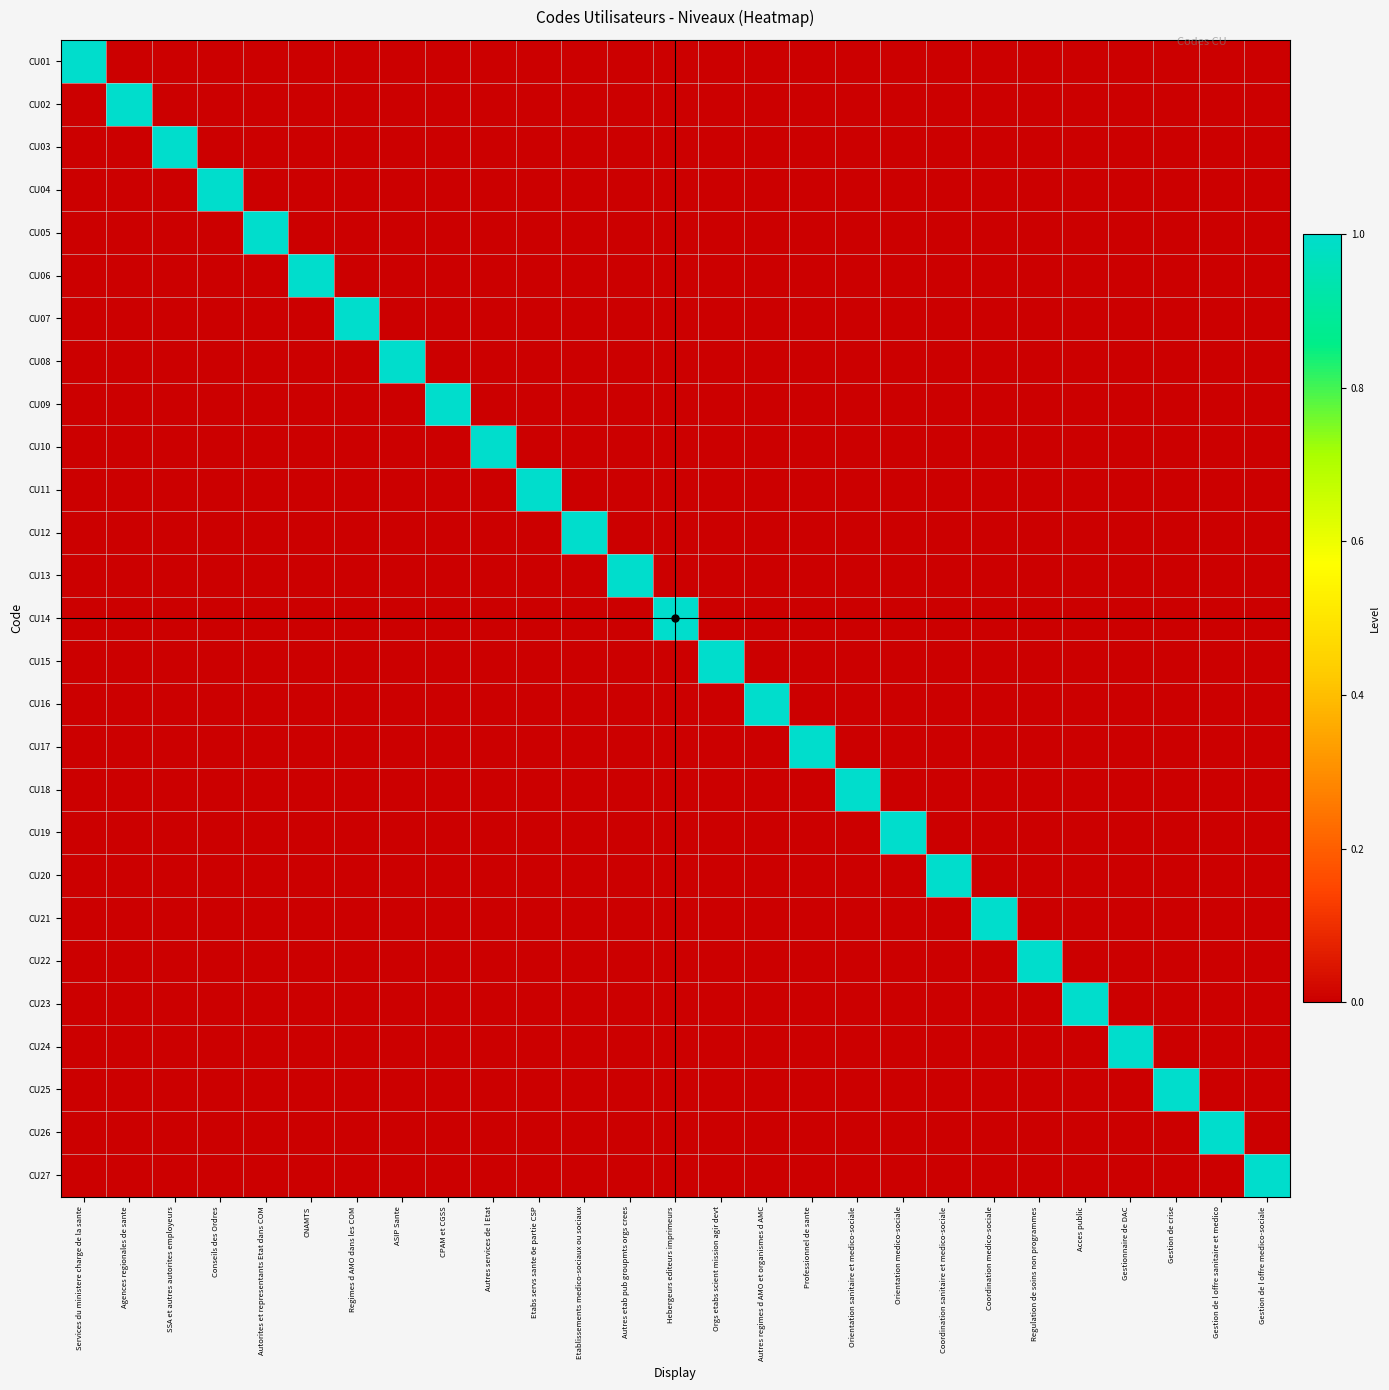

Reading right to left, transcribe all the data shown in this chart.

CU01: Gestion de l offre medico-sociale=0	Gestion de l offre sanitaire et medico=0	Gestion de crise=0	Gestionnaire de DAC=0	Acces public=0	Regulation de soins non programmes=0	Coordination medico-sociale=0	Coordination sanitaire et medico-sociale=0	Orientation medico-sociale=0	Orientation sanitaire et medico-sociale=0	Professionnel de sante=0	Autres regimes d AMO et organismes d AMC=0	Orgs etabs scient mission agir devt=0	Hebergeurs editeurs imprimeurs=0	Autres etab pub groupmts orgs crees=0	Etablissements medico-sociaux ou sociaux=0	Etabs servs sante 6e partie CSP=0	Autres services de l Etat=0	CPAM et CGSS=0	ASIP Sante=0	Regimes d AMO dans les COM=0	CNAMTS=0	Autorites et representants Etat dans COM=0	Conseils des Ordres=0	SSA et autres autorites employeurs=0	Agences regionales de sante=0	Services du ministere charge de la sante=1
CU02: Gestion de l offre medico-sociale=0	Gestion de l offre sanitaire et medico=0	Gestion de crise=0	Gestionnaire de DAC=0	Acces public=0	Regulation de soins non programmes=0	Coordination medico-sociale=0	Coordination sanitaire et medico-sociale=0	Orientation medico-sociale=0	Orientation sanitaire et medico-sociale=0	Professionnel de sante=0	Autres regimes d AMO et organismes d AMC=0	Orgs etabs scient mission agir devt=0	Hebergeurs editeurs imprimeurs=0	Autres etab pub groupmts orgs crees=0	Etablissements medico-sociaux ou sociaux=0	Etabs servs sante 6e partie CSP=0	Autres services de l Etat=0	CPAM et CGSS=0	ASIP Sante=0	Regimes d AMO dans les COM=0	CNAMTS=0	Autorites et representants Etat dans COM=0	Conseils des Ordres=0	SSA et autres autorites employeurs=0	Agences regionales de sante=1	Services du ministere charge de la sante=0
CU03: Gestion de l offre medico-sociale=0	Gestion de l offre sanitaire et medico=0	Gestion de crise=0	Gestionnaire de DAC=0	Acces public=0	Regulation de soins non programmes=0	Coordination medico-sociale=0	Coordination sanitaire et medico-sociale=0	Orientation medico-sociale=0	Orientation sanitaire et medico-sociale=0	Professionnel de sante=0	Autres regimes d AMO et organismes d AMC=0	Orgs etabs scient mission agir devt=0	Hebergeurs editeurs imprimeurs=0	Autres etab pub groupmts orgs crees=0	Etablissements medico-sociaux ou sociaux=0	Etabs servs sante 6e partie CSP=0	Autres services de l Etat=0	CPAM et CGSS=0	ASIP Sante=0	Regimes d AMO dans les COM=0	CNAMTS=0	Autorites et representants Etat dans COM=0	Conseils des Ordres=0	SSA et autres autorites employeurs=1	Agences regionales de sante=0	Services du ministere charge de la sante=0
CU04: Gestion de l offre medico-sociale=0	Gestion de l offre sanitaire et medico=0	Gestion de crise=0	Gestionnaire de DAC=0	Acces public=0	Regulation de soins non programmes=0	Coordination medico-sociale=0	Coordination sanitaire et medico-sociale=0	Orientation medico-sociale=0	Orientation sanitaire et medico-sociale=0	Professionnel de sante=0	Autres regimes d AMO et organismes d AMC=0	Orgs etabs scient mission agir devt=0	Hebergeurs editeurs imprimeurs=0	Autres etab pub groupmts orgs crees=0	Etablissements medico-sociaux ou sociaux=0	Etabs servs sante 6e partie CSP=0	Autres services de l Etat=0	CPAM et CGSS=0	ASIP Sante=0	Regimes d AMO dans les COM=0	CNAMTS=0	Autorites et representants Etat dans COM=0	Conseils des Ordres=1	SSA et autres autorites employeurs=0	Agences regionales de sante=0	Services du ministere charge de la sante=0
CU05: Gestion de l offre medico-sociale=0	Gestion de l offre sanitaire et medico=0	Gestion de crise=0	Gestionnaire de DAC=0	Acces public=0	Regulation de soins non programmes=0	Coordination medico-sociale=0	Coordination sanitaire et medico-sociale=0	Orientation medico-sociale=0	Orientation sanitaire et medico-sociale=0	Professionnel de sante=0	Autres regimes d AMO et organismes d AMC=0	Orgs etabs scient mission agir devt=0	Hebergeurs editeurs imprimeurs=0	Autres etab pub groupmts orgs crees=0	Etablissements medico-sociaux ou sociaux=0	Etabs servs sante 6e partie CSP=0	Autres services de l Etat=0	CPAM et CGSS=0	ASIP Sante=0	Regimes d AMO dans les COM=0	CNAMTS=0	Autorites et representants Etat dans COM=1	Conseils des Ordres=0	SSA et autres autorites employeurs=0	Agences regionales de sante=0	Services du ministere charge de la sante=0
CU06: Gestion de l offre medico-sociale=0	Gestion de l offre sanitaire et medico=0	Gestion de crise=0	Gestionnaire de DAC=0	Acces public=0	Regulation de soins non programmes=0	Coordination medico-sociale=0	Coordination sanitaire et medico-sociale=0	Orientation medico-sociale=0	Orientation sanitaire et medico-sociale=0	Professionnel de sante=0	Autres regimes d AMO et organismes d AMC=0	Orgs etabs scient mission agir devt=0	Hebergeurs editeurs imprimeurs=0	Autres etab pub groupmts orgs crees=0	Etablissements medico-sociaux ou sociaux=0	Etabs servs sante 6e partie CSP=0	Autres services de l Etat=0	CPAM et CGSS=0	ASIP Sante=0	Regimes d AMO dans les COM=0	CNAMTS=1	Autorites et representants Etat dans COM=0	Conseils des Ordres=0	SSA et autres autorites employeurs=0	Agences regionales de sante=0	Services du ministere charge de la sante=0
CU07: Gestion de l offre medico-sociale=0	Gestion de l offre sanitaire et medico=0	Gestion de crise=0	Gestionnaire de DAC=0	Acces public=0	Regulation de soins non programmes=0	Coordination medico-sociale=0	Coordination sanitaire et medico-sociale=0	Orientation medico-sociale=0	Orientation sanitaire et medico-sociale=0	Professionnel de sante=0	Autres regimes d AMO et organismes d AMC=0	Orgs etabs scient mission agir devt=0	Hebergeurs editeurs imprimeurs=0	Autres etab pub groupmts orgs crees=0	Etablissements medico-sociaux ou sociaux=0	Etabs servs sante 6e partie CSP=0	Autres services de l Etat=0	CPAM et CGSS=0	ASIP Sante=0	Regimes d AMO dans les COM=1	CNAMTS=0	Autorites et representants Etat dans COM=0	Conseils des Ordres=0	SSA et autres autorites employeurs=0	Agences regionales de sante=0	Services du ministere charge de la sante=0
CU08: Gestion de l offre medico-sociale=0	Gestion de l offre sanitaire et medico=0	Gestion de crise=0	Gestionnaire de DAC=0	Acces public=0	Regulation de soins non programmes=0	Coordination medico-sociale=0	Coordination sanitaire et medico-sociale=0	Orientation medico-sociale=0	Orientation sanitaire et medico-sociale=0	Professionnel de sante=0	Autres regimes d AMO et organismes d AMC=0	Orgs etabs scient mission agir devt=0	Hebergeurs editeurs imprimeurs=0	Autres etab pub groupmts orgs crees=0	Etablissements medico-sociaux ou sociaux=0	Etabs servs sante 6e partie CSP=0	Autres services de l Etat=0	CPAM et CGSS=0	ASIP Sante=1	Regimes d AMO dans les COM=0	CNAMTS=0	Autorites et representants Etat dans COM=0	Conseils des Ordres=0	SSA et autres autorites employeurs=0	Agences regionales de sante=0	Services du ministere charge de la sante=0
CU09: Gestion de l offre medico-sociale=0	Gestion de l offre sanitaire et medico=0	Gestion de crise=0	Gestionnaire de DAC=0	Acces public=0	Regulation de soins non programmes=0	Coordination medico-sociale=0	Coordination sanitaire et medico-sociale=0	Orientation medico-sociale=0	Orientation sanitaire et medico-sociale=0	Professionnel de sante=0	Autres regimes d AMO et organismes d AMC=0	Orgs etabs scient mission agir devt=0	Hebergeurs editeurs imprimeurs=0	Autres etab pub groupmts orgs crees=0	Etablissements medico-sociaux ou sociaux=0	Etabs servs sante 6e partie CSP=0	Autres services de l Etat=0	CPAM et CGSS=1	ASIP Sante=0	Regimes d AMO dans les COM=0	CNAMTS=0	Autorites et representants Etat dans COM=0	Conseils des Ordres=0	SSA et autres autorites employeurs=0	Agences regionales de sante=0	Services du ministere charge de la sante=0
CU10: Gestion de l offre medico-sociale=0	Gestion de l offre sanitaire et medico=0	Gestion de crise=0	Gestionnaire de DAC=0	Acces public=0	Regulation de soins non programmes=0	Coordination medico-sociale=0	Coordination sanitaire et medico-sociale=0	Orientation medico-sociale=0	Orientation sanitaire et medico-sociale=0	Professionnel de sante=0	Autres regimes d AMO et organismes d AMC=0	Orgs etabs scient mission agir devt=0	Hebergeurs editeurs imprimeurs=0	Autres etab pub groupmts orgs crees=0	Etablissements medico-sociaux ou sociaux=0	Etabs servs sante 6e partie CSP=0	Autres services de l Etat=1	CPAM et CGSS=0	ASIP Sante=0	Regimes d AMO dans les COM=0	CNAMTS=0	Autorites et representants Etat dans COM=0	Conseils des Ordres=0	SSA et autres autorites employeurs=0	Agences regionales de sante=0	Services du ministere charge de la sante=0
CU11: Gestion de l offre medico-sociale=0	Gestion de l offre sanitaire et medico=0	Gestion de crise=0	Gestionnaire de DAC=0	Acces public=0	Regulation de soins non programmes=0	Coordination medico-sociale=0	Coordination sanitaire et medico-sociale=0	Orientation medico-sociale=0	Orientation sanitaire et medico-sociale=0	Professionnel de sante=0	Autres regimes d AMO et organismes d AMC=0	Orgs etabs scient mission agir devt=0	Hebergeurs editeurs imprimeurs=0	Autres etab pub groupmts orgs crees=0	Etablissements medico-sociaux ou sociaux=0	Etabs servs sante 6e partie CSP=1	Autres services de l Etat=0	CPAM et CGSS=0	ASIP Sante=0	Regimes d AMO dans les COM=0	CNAMTS=0	Autorites et representants Etat dans COM=0	Conseils des Ordres=0	SSA et autres autorites employeurs=0	Agences regionales de sante=0	Services du ministere charge de la sante=0
CU12: Gestion de l offre medico-sociale=0	Gestion de l offre sanitaire et medico=0	Gestion de crise=0	Gestionnaire de DAC=0	Acces public=0	Regulation de soins non programmes=0	Coordination medico-sociale=0	Coordination sanitaire et medico-sociale=0	Orientation medico-sociale=0	Orientation sanitaire et medico-sociale=0	Professionnel de sante=0	Autres regimes d AMO et organismes d AMC=0	Orgs etabs scient mission agir devt=0	Hebergeurs editeurs imprimeurs=0	Autres etab pub groupmts orgs crees=0	Etablissements medico-sociaux ou sociaux=1	Etabs servs sante 6e partie CSP=0	Autres services de l Etat=0	CPAM et CGSS=0	ASIP Sante=0	Regimes d AMO dans les COM=0	CNAMTS=0	Autorites et representants Etat dans COM=0	Conseils des Ordres=0	SSA et autres autorites employeurs=0	Agences regionales de sante=0	Services du ministere charge de la sante=0
CU13: Gestion de l offre medico-sociale=0	Gestion de l offre sanitaire et medico=0	Gestion de crise=0	Gestionnaire de DAC=0	Acces public=0	Regulation de soins non programmes=0	Coordination medico-sociale=0	Coordination sanitaire et medico-sociale=0	Orientation medico-sociale=0	Orientation sanitaire et medico-sociale=0	Professionnel de sante=0	Autres regimes d AMO et organismes d AMC=0	Orgs etabs scient mission agir devt=0	Hebergeurs editeurs imprimeurs=0	Autres etab pub groupmts orgs crees=1	Etablissements medico-sociaux ou sociaux=0	Etabs servs sante 6e partie CSP=0	Autres services de l Etat=0	CPAM et CGSS=0	ASIP Sante=0	Regimes d AMO dans les COM=0	CNAMTS=0	Autorites et representants Etat dans COM=0	Conseils des Ordres=0	SSA et autres autorites employeurs=0	Agences regionales de sante=0	Services du ministere charge de la sante=0
CU14: Gestion de l offre medico-sociale=0	Gestion de l offre sanitaire et medico=0	Gestion de crise=0	Gestionnaire de DAC=0	Acces public=0	Regulation de soins non programmes=0	Coordination medico-sociale=0	Coordination sanitaire et medico-sociale=0	Orientation medico-sociale=0	Orientation sanitaire et medico-sociale=0	Professionnel de sante=0	Autres regimes d AMO et organismes d AMC=0	Orgs etabs scient mission agir devt=0	Hebergeurs editeurs imprimeurs=1	Autres etab pub groupmts orgs crees=0	Etablissements medico-sociaux ou sociaux=0	Etabs servs sante 6e partie CSP=0	Autres services de l Etat=0	CPAM et CGSS=0	ASIP Sante=0	Regimes d AMO dans les COM=0	CNAMTS=0	Autorites et representants Etat dans COM=0	Conseils des Ordres=0	SSA et autres autorites employeurs=0	Agences regionales de sante=0	Services du ministere charge de la sante=0
CU15: Gestion de l offre medico-sociale=0	Gestion de l offre sanitaire et medico=0	Gestion de crise=0	Gestionnaire de DAC=0	Acces public=0	Regulation de soins non programmes=0	Coordination medico-sociale=0	Coordination sanitaire et medico-sociale=0	Orientation medico-sociale=0	Orientation sanitaire et medico-sociale=0	Professionnel de sante=0	Autres regimes d AMO et organismes d AMC=0	Orgs etabs scient mission agir devt=1	Hebergeurs editeurs imprimeurs=0	Autres etab pub groupmts orgs crees=0	Etablissements medico-sociaux ou sociaux=0	Etabs servs sante 6e partie CSP=0	Autres services de l Etat=0	CPAM et CGSS=0	ASIP Sante=0	Regimes d AMO dans les COM=0	CNAMTS=0	Autorites et representants Etat dans COM=0	Conseils des Ordres=0	SSA et autres autorites employeurs=0	Agences regionales de sante=0	Services du ministere charge de la sante=0
CU16: Gestion de l offre medico-sociale=0	Gestion de l offre sanitaire et medico=0	Gestion de crise=0	Gestionnaire de DAC=0	Acces public=0	Regulation de soins non programmes=0	Coordination medico-sociale=0	Coordination sanitaire et medico-sociale=0	Orientation medico-sociale=0	Orientation sanitaire et medico-sociale=0	Professionnel de sante=0	Autres regimes d AMO et organismes d AMC=1	Orgs etabs scient mission agir devt=0	Hebergeurs editeurs imprimeurs=0	Autres etab pub groupmts orgs crees=0	Etablissements medico-sociaux ou sociaux=0	Etabs servs sante 6e partie CSP=0	Autres services de l Etat=0	CPAM et CGSS=0	ASIP Sante=0	Regimes d AMO dans les COM=0	CNAMTS=0	Autorites et representants Etat dans COM=0	Conseils des Ordres=0	SSA et autres autorites employeurs=0	Agences regionales de sante=0	Services du ministere charge de la sante=0
CU17: Gestion de l offre medico-sociale=0	Gestion de l offre sanitaire et medico=0	Gestion de crise=0	Gestionnaire de DAC=0	Acces public=0	Regulation de soins non programmes=0	Coordination medico-sociale=0	Coordination sanitaire et medico-sociale=0	Orientation medico-sociale=0	Orientation sanitaire et medico-sociale=0	Professionnel de sante=1	Autres regimes d AMO et organismes d AMC=0	Orgs etabs scient mission agir devt=0	Hebergeurs editeurs imprimeurs=0	Autres etab pub groupmts orgs crees=0	Etablissements medico-sociaux ou sociaux=0	Etabs servs sante 6e partie CSP=0	Autres services de l Etat=0	CPAM et CGSS=0	ASIP Sante=0	Regimes d AMO dans les COM=0	CNAMTS=0	Autorites et representants Etat dans COM=0	Conseils des Ordres=0	SSA et autres autorites employeurs=0	Agences regionales de sante=0	Services du ministere charge de la sante=0
CU18: Gestion de l offre medico-sociale=0	Gestion de l offre sanitaire et medico=0	Gestion de crise=0	Gestionnaire de DAC=0	Acces public=0	Regulation de soins non programmes=0	Coordination medico-sociale=0	Coordination sanitaire et medico-sociale=0	Orientation medico-sociale=0	Orientation sanitaire et medico-sociale=1	Professionnel de sante=0	Autres regimes d AMO et organismes d AMC=0	Orgs etabs scient mission agir devt=0	Hebergeurs editeurs imprimeurs=0	Autres etab pub groupmts orgs crees=0	Etablissements medico-sociaux ou sociaux=0	Etabs servs sante 6e partie CSP=0	Autres services de l Etat=0	CPAM et CGSS=0	ASIP Sante=0	Regimes d AMO dans les COM=0	CNAMTS=0	Autorites et representants Etat dans COM=0	Conseils des Ordres=0	SSA et autres autorites employeurs=0	Agences regionales de sante=0	Services du ministere charge de la sante=0
CU19: Gestion de l offre medico-sociale=0	Gestion de l offre sanitaire et medico=0	Gestion de crise=0	Gestionnaire de DAC=0	Acces public=0	Regulation de soins non programmes=0	Coordination medico-sociale=0	Coordination sanitaire et medico-sociale=0	Orientation medico-sociale=1	Orientation sanitaire et medico-sociale=0	Professionnel de sante=0	Autres regimes d AMO et organismes d AMC=0	Orgs etabs scient mission agir devt=0	Hebergeurs editeurs imprimeurs=0	Autres etab pub groupmts orgs crees=0	Etablissements medico-sociaux ou sociaux=0	Etabs servs sante 6e partie CSP=0	Autres services de l Etat=0	CPAM et CGSS=0	ASIP Sante=0	Regimes d AMO dans les COM=0	CNAMTS=0	Autorites et representants Etat dans COM=0	Conseils des Ordres=0	SSA et autres autorites employeurs=0	Agences regionales de sante=0	Services du ministere charge de la sante=0
CU20: Gestion de l offre medico-sociale=0	Gestion de l offre sanitaire et medico=0	Gestion de crise=0	Gestionnaire de DAC=0	Acces public=0	Regulation de soins non programmes=0	Coordination medico-sociale=0	Coordination sanitaire et medico-sociale=1	Orientation medico-sociale=0	Orientation sanitaire et medico-sociale=0	Professionnel de sante=0	Autres regimes d AMO et organismes d AMC=0	Orgs etabs scient mission agir devt=0	Hebergeurs editeurs imprimeurs=0	Autres etab pub groupmts orgs crees=0	Etablissements medico-sociaux ou sociaux=0	Etabs servs sante 6e partie CSP=0	Autres services de l Etat=0	CPAM et CGSS=0	ASIP Sante=0	Regimes d AMO dans les COM=0	CNAMTS=0	Autorites et representants Etat dans COM=0	Conseils des Ordres=0	SSA et autres autorites employeurs=0	Agences regionales de sante=0	Services du ministere charge de la sante=0
CU21: Gestion de l offre medico-sociale=0	Gestion de l offre sanitaire et medico=0	Gestion de crise=0	Gestionnaire de DAC=0	Acces public=0	Regulation de soins non programmes=0	Coordination medico-sociale=1	Coordination sanitaire et medico-sociale=0	Orientation medico-sociale=0	Orientation sanitaire et medico-sociale=0	Professionnel de sante=0	Autres regimes d AMO et organismes d AMC=0	Orgs etabs scient mission agir devt=0	Hebergeurs editeurs imprimeurs=0	Autres etab pub groupmts orgs crees=0	Etablissements medico-sociaux ou sociaux=0	Etabs servs sante 6e partie CSP=0	Autres services de l Etat=0	CPAM et CGSS=0	ASIP Sante=0	Regimes d AMO dans les COM=0	CNAMTS=0	Autorites et representants Etat dans COM=0	Conseils des Ordres=0	SSA et autres autorites employeurs=0	Agences regionales de sante=0	Services du ministere charge de la sante=0
CU22: Gestion de l offre medico-sociale=0	Gestion de l offre sanitaire et medico=0	Gestion de crise=0	Gestionnaire de DAC=0	Acces public=0	Regulation de soins non programmes=1	Coordination medico-sociale=0	Coordination sanitaire et medico-sociale=0	Orientation medico-sociale=0	Orientation sanitaire et medico-sociale=0	Professionnel de sante=0	Autres regimes d AMO et organismes d AMC=0	Orgs etabs scient mission agir devt=0	Hebergeurs editeurs imprimeurs=0	Autres etab pub groupmts orgs crees=0	Etablissements medico-sociaux ou sociaux=0	Etabs servs sante 6e partie CSP=0	Autres services de l Etat=0	CPAM et CGSS=0	ASIP Sante=0	Regimes d AMO dans les COM=0	CNAMTS=0	Autorites et representants Etat dans COM=0	Conseils des Ordres=0	SSA et autres autorites employeurs=0	Agences regionales de sante=0	Services du ministere charge de la sante=0
CU23: Gestion de l offre medico-sociale=0	Gestion de l offre sanitaire et medico=0	Gestion de crise=0	Gestionnaire de DAC=0	Acces public=1	Regulation de soins non programmes=0	Coordination medico-sociale=0	Coordination sanitaire et medico-sociale=0	Orientation medico-sociale=0	Orientation sanitaire et medico-sociale=0	Professionnel de sante=0	Autres regimes d AMO et organismes d AMC=0	Orgs etabs scient mission agir devt=0	Hebergeurs editeurs imprimeurs=0	Autres etab pub groupmts orgs crees=0	Etablissements medico-sociaux ou sociaux=0	Etabs servs sante 6e partie CSP=0	Autres services de l Etat=0	CPAM et CGSS=0	ASIP Sante=0	Regimes d AMO dans les COM=0	CNAMTS=0	Autorites et representants Etat dans COM=0	Conseils des Ordres=0	SSA et autres autorites employeurs=0	Agences regionales de sante=0	Services du ministere charge de la sante=0
CU24: Gestion de l offre medico-sociale=0	Gestion de l offre sanitaire et medico=0	Gestion de crise=0	Gestionnaire de DAC=1	Acces public=0	Regulation de soins non programmes=0	Coordination medico-sociale=0	Coordination sanitaire et medico-sociale=0	Orientation medico-sociale=0	Orientation sanitaire et medico-sociale=0	Professionnel de sante=0	Autres regimes d AMO et organismes d AMC=0	Orgs etabs scient mission agir devt=0	Hebergeurs editeurs imprimeurs=0	Autres etab pub groupmts orgs crees=0	Etablissements medico-sociaux ou sociaux=0	Etabs servs sante 6e partie CSP=0	Autres services de l Etat=0	CPAM et CGSS=0	ASIP Sante=0	Regimes d AMO dans les COM=0	CNAMTS=0	Autorites et representants Etat dans COM=0	Conseils des Ordres=0	SSA et autres autorites employeurs=0	Agences regionales de sante=0	Services du ministere charge de la sante=0
CU25: Gestion de l offre medico-sociale=0	Gestion de l offre sanitaire et medico=0	Gestion de crise=1	Gestionnaire de DAC=0	Acces public=0	Regulation de soins non programmes=0	Coordination medico-sociale=0	Coordination sanitaire et medico-sociale=0	Orientation medico-sociale=0	Orientation sanitaire et medico-sociale=0	Professionnel de sante=0	Autres regimes d AMO et organismes d AMC=0	Orgs etabs scient mission agir devt=0	Hebergeurs editeurs imprimeurs=0	Autres etab pub groupmts orgs crees=0	Etablissements medico-sociaux ou sociaux=0	Etabs servs sante 6e partie CSP=0	Autres services de l Etat=0	CPAM et CGSS=0	ASIP Sante=0	Regimes d AMO dans les COM=0	CNAMTS=0	Autorites et representants Etat dans COM=0	Conseils des Ordres=0	SSA et autres autorites employeurs=0	Agences regionales de sante=0	Services du ministere charge de la sante=0
CU26: Gestion de l offre medico-sociale=0	Gestion de l offre sanitaire et medico=1	Gestion de crise=0	Gestionnaire de DAC=0	Acces public=0	Regulation de soins non programmes=0	Coordination medico-sociale=0	Coordination sanitaire et medico-sociale=0	Orientation medico-sociale=0	Orientation sanitaire et medico-sociale=0	Professionnel de sante=0	Autres regimes d AMO et organismes d AMC=0	Orgs etabs scient mission agir devt=0	Hebergeurs editeurs imprimeurs=0	Autres etab pub groupmts orgs crees=0	Etablissements medico-sociaux ou sociaux=0	Etabs servs sante 6e partie CSP=0	Autres services de l Etat=0	CPAM et CGSS=0	ASIP Sante=0	Regimes d AMO dans les COM=0	CNAMTS=0	Autorites et representants Etat dans COM=0	Conseils des Ordres=0	SSA et autres autorites employeurs=0	Agences regionales de sante=0	Services du ministere charge de la sante=0
CU27: Gestion de l offre medico-sociale=1	Gestion de l offre sanitaire et medico=0	Gestion de crise=0	Gestionnaire de DAC=0	Acces public=0	Regulation de soins non programmes=0	Coordination medico-sociale=0	Coordination sanitaire et medico-sociale=0	Orientation medico-sociale=0	Orientation sanitaire et medico-sociale=0	Professionnel de sante=0	Autres regimes d AMO et organismes d AMC=0	Orgs etabs scient mission agir devt=0	Hebergeurs editeurs imprimeurs=0	Autres etab pub groupmts orgs crees=0	Etablissements medico-sociaux ou sociaux=0	Etabs servs sante 6e partie CSP=0	Autres services de l Etat=0	CPAM et CGSS=0	ASIP Sante=0	Regimes d AMO dans les COM=0	CNAMTS=0	Autorites et representants Etat dans COM=0	Conseils des Ordres=0	SSA et autres autorites employeurs=0	Agences regionales de sante=0	Services du ministere charge de la sante=0